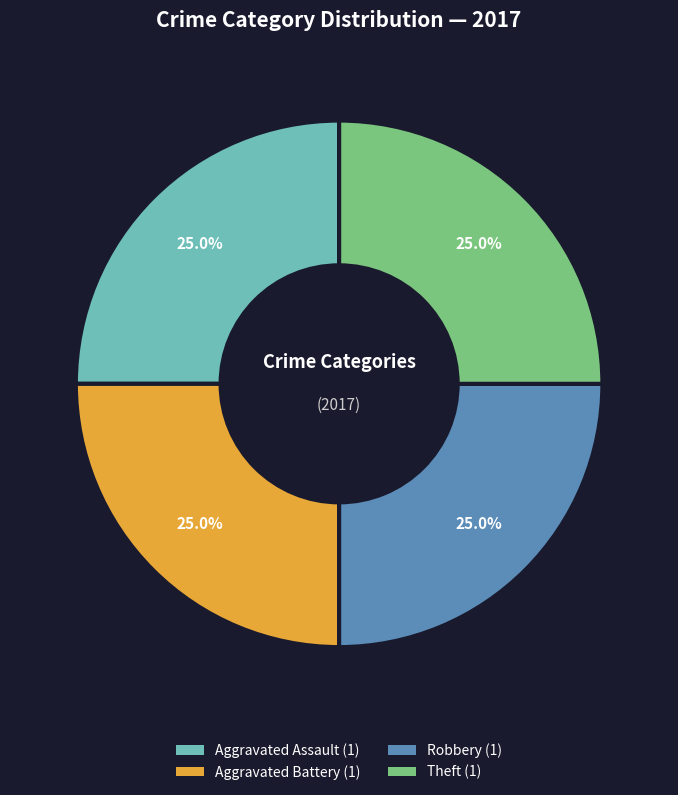

Is there any slice that represents more than half of the pie?

No